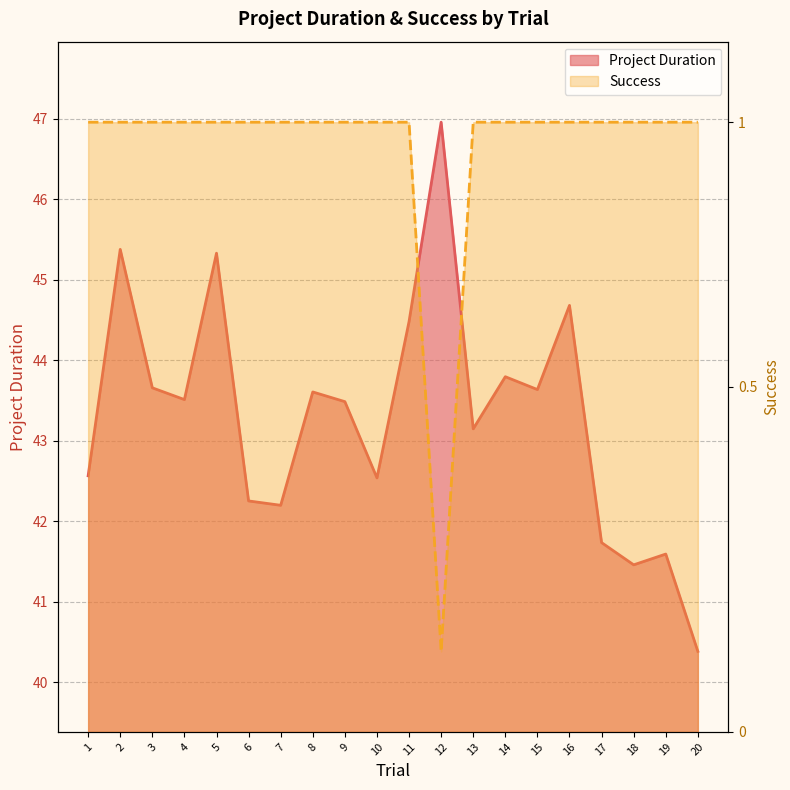

True or false: Success has a value of 47.0 at 3.

True